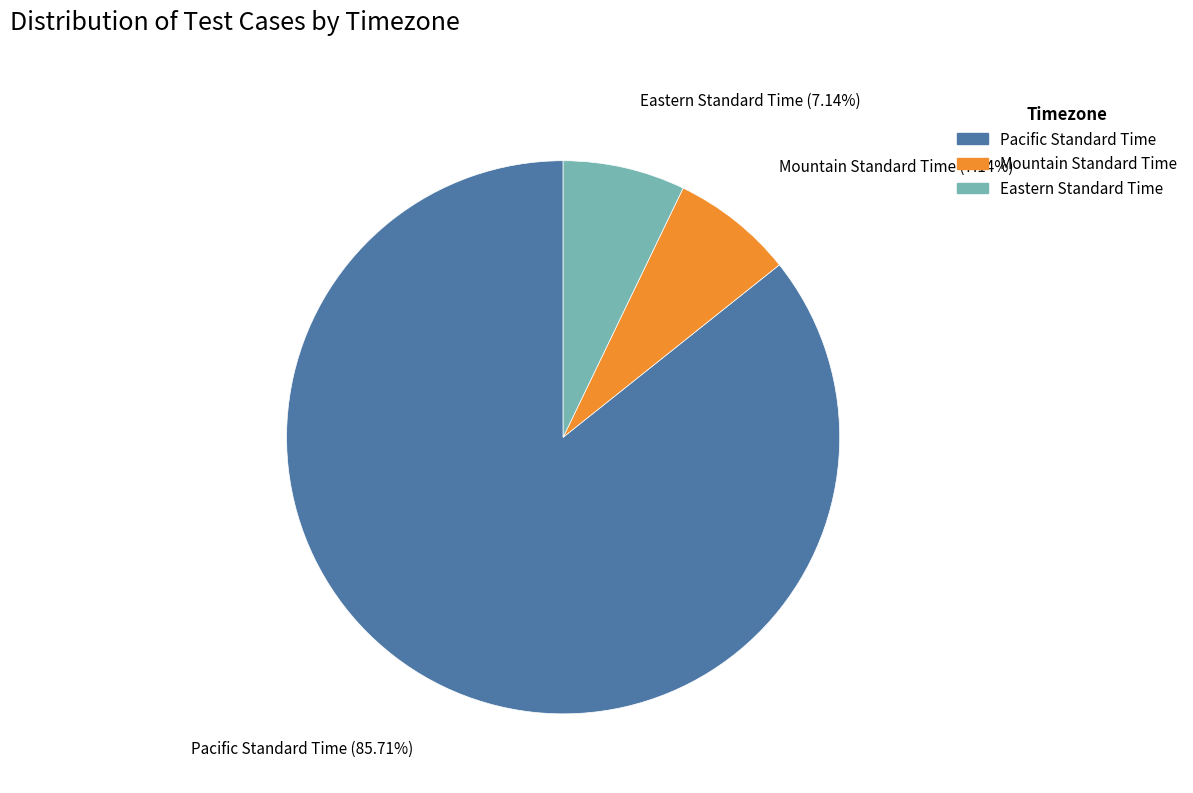

To the nearest percent, what percentage of the pie is Eastern Standard Time?

7%